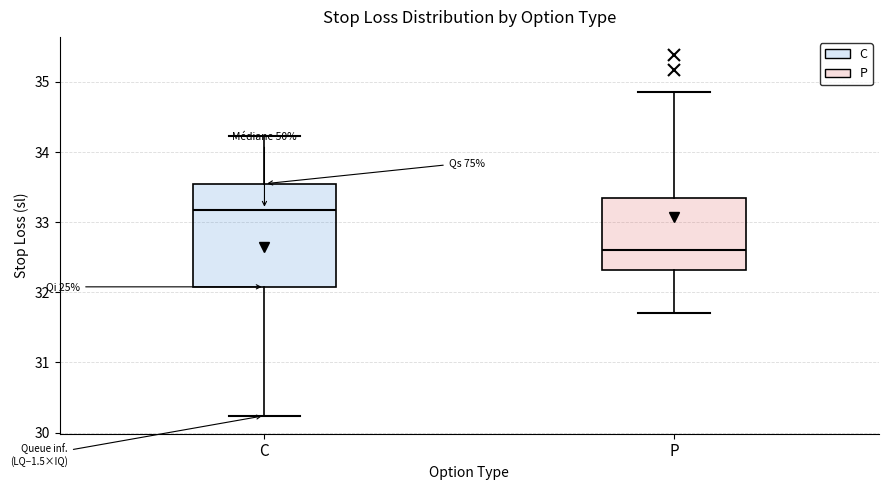

Reading left to right, transcribe this box plot: for each box, give where its median line is, the range the box spans, and where its two whiskers end, as read against the y-axis. The values are not printed on the chart, so give them approximately, as read against the axis.

C: median 33.2, box 32.1 to 33.5, whiskers 30.2 to 34.2
P: median 32.6, box 32.3 to 33.3, whiskers 31.7 to 34.9